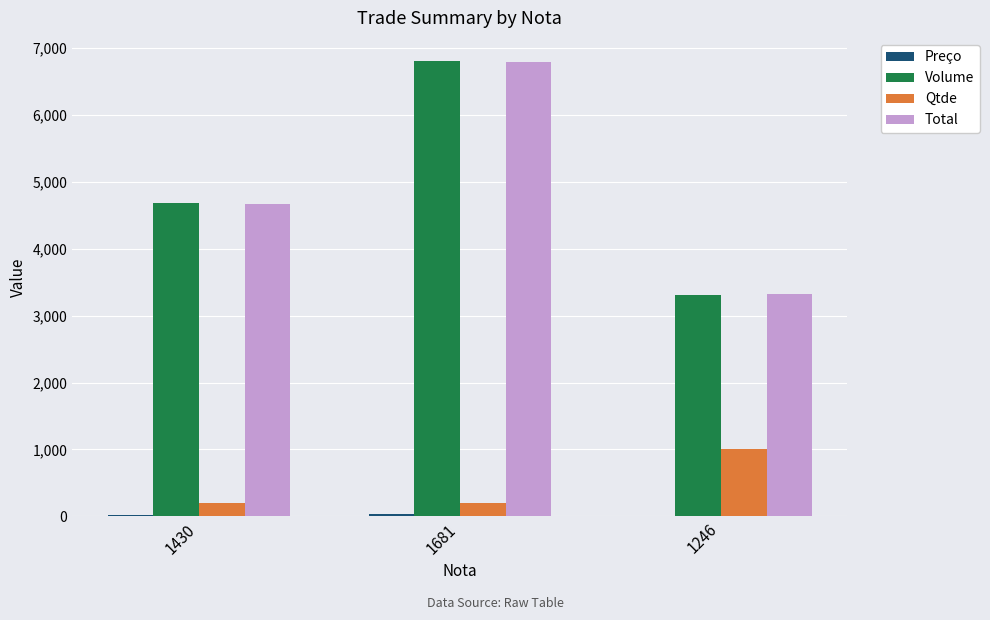

Where does the Total series first go above 4662?

1430